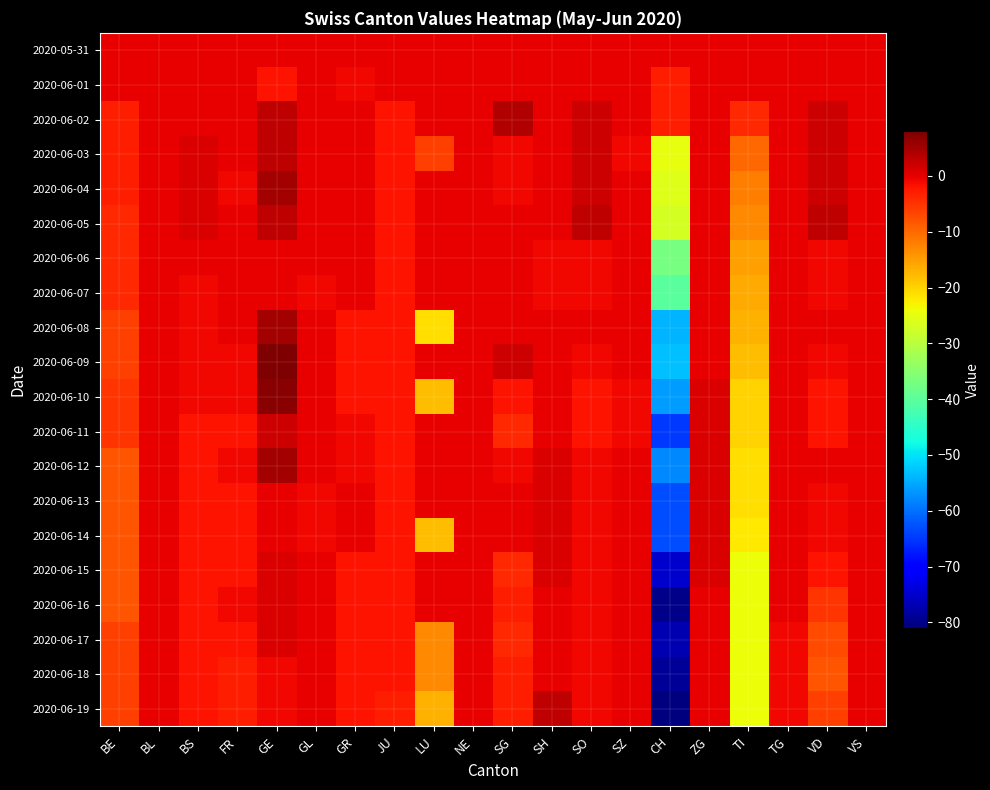

What is the difference between the highest and lowest values at GL?

1